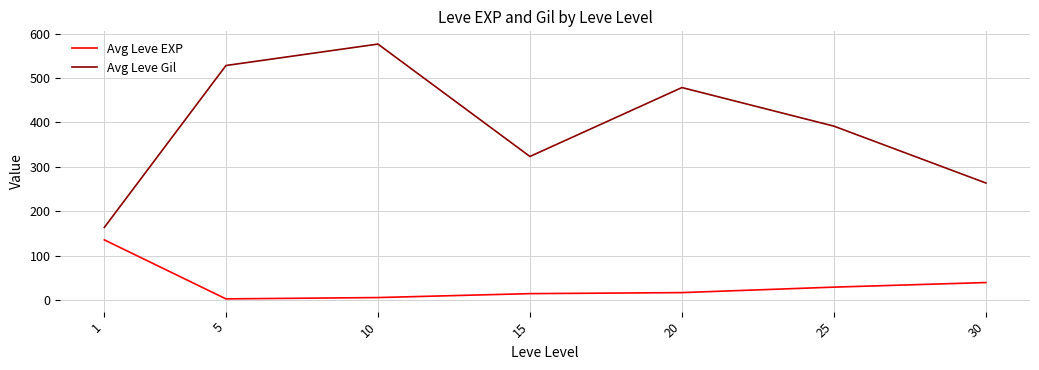

List the series in order of their overall mean, lowest first.

Avg Leve EXP, Avg Leve Gil